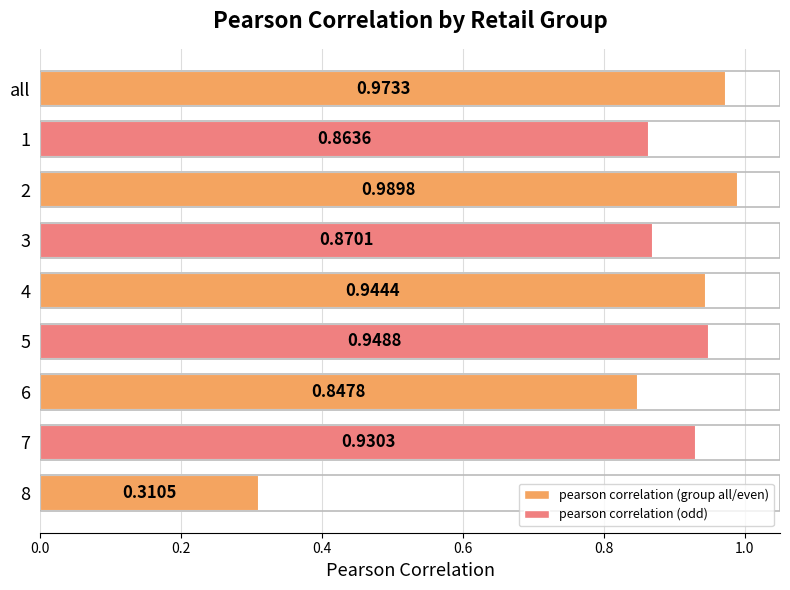

Rank the categories by value from highest to lowest.

2, all, 5, 4, 7, 3, 1, 6, 8